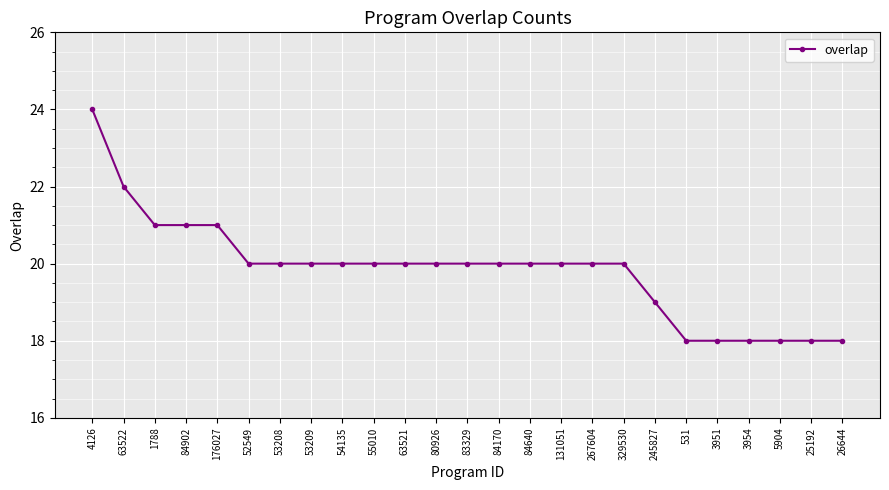

Does the chart display data point markers on the line(s)?

Yes